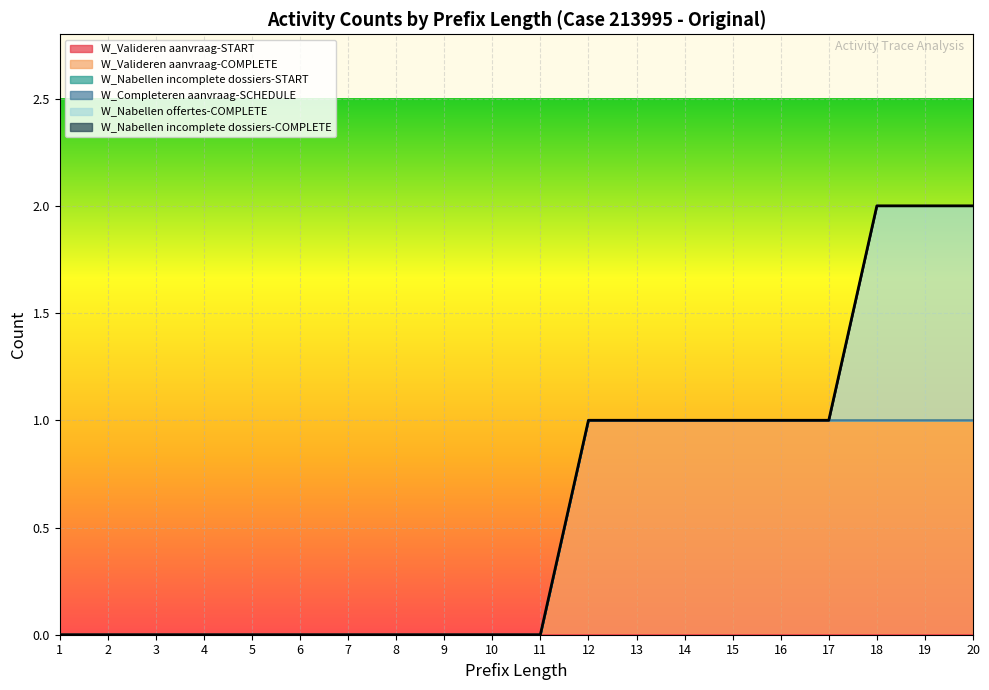

Between 13 and 10, which is larger?

13